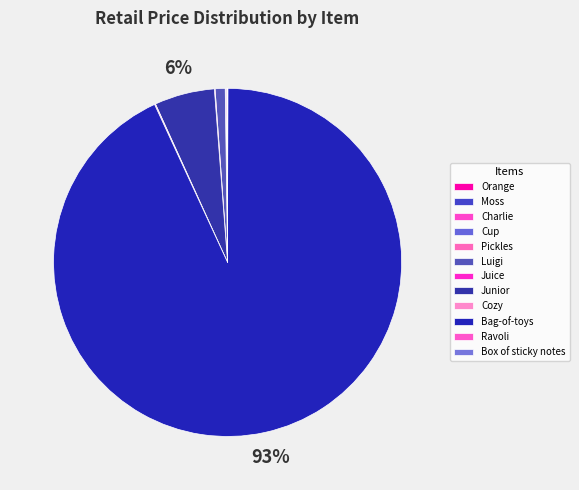

Which slice represents more than half of the pie?

Bag-of-toys